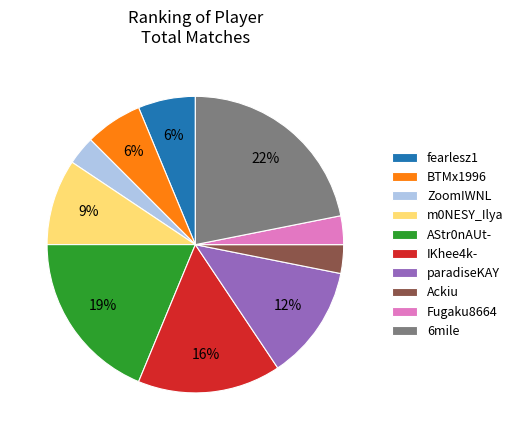

Between m0NESY_Ilya and BTMx1996, which is larger?

m0NESY_Ilya